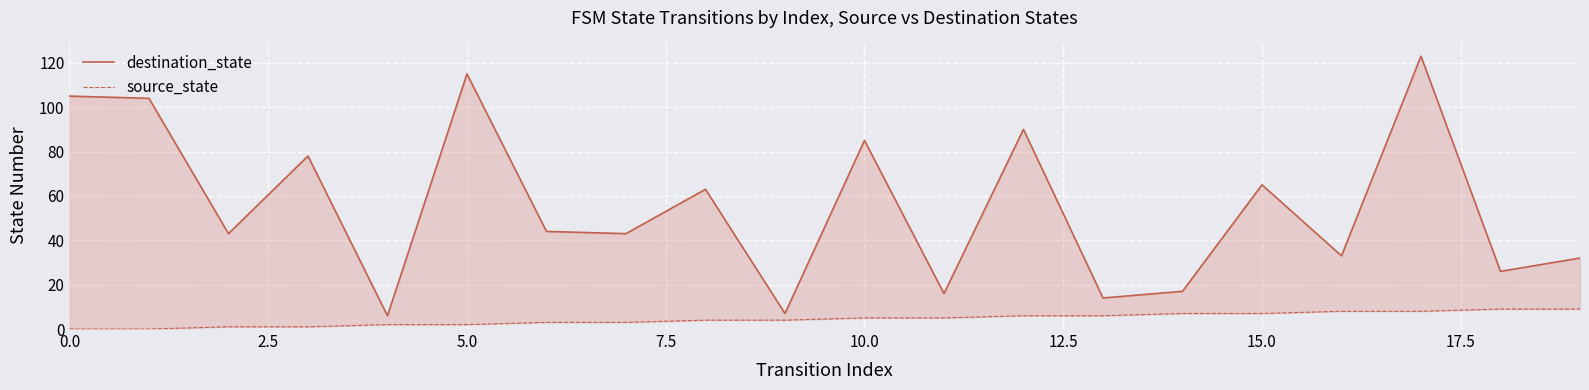

True or false: source_state has a value of 3 at 13.

False